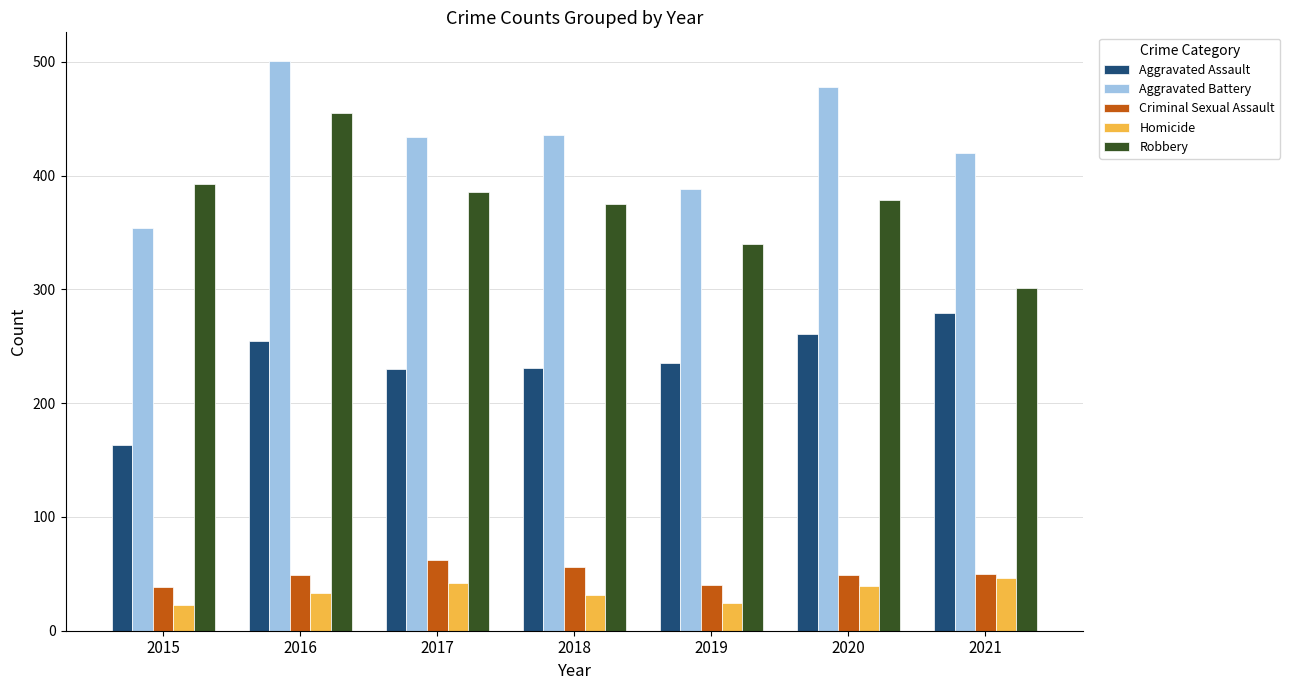

At 2018, list the series in order from largest to smallest.

Aggravated Battery, Robbery, Aggravated Assault, Criminal Sexual Assault, Homicide